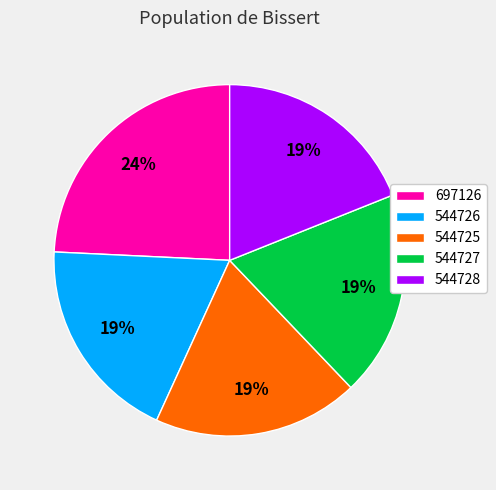

Which slice is the largest?

697126